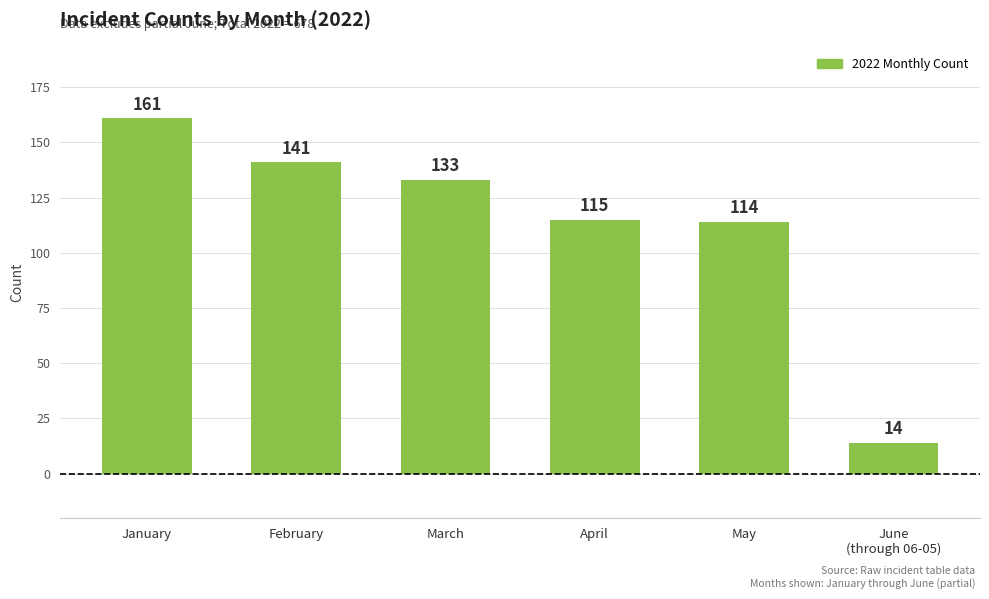

At which category does the chart reach its minimum across all series?

June
(through 06-05)